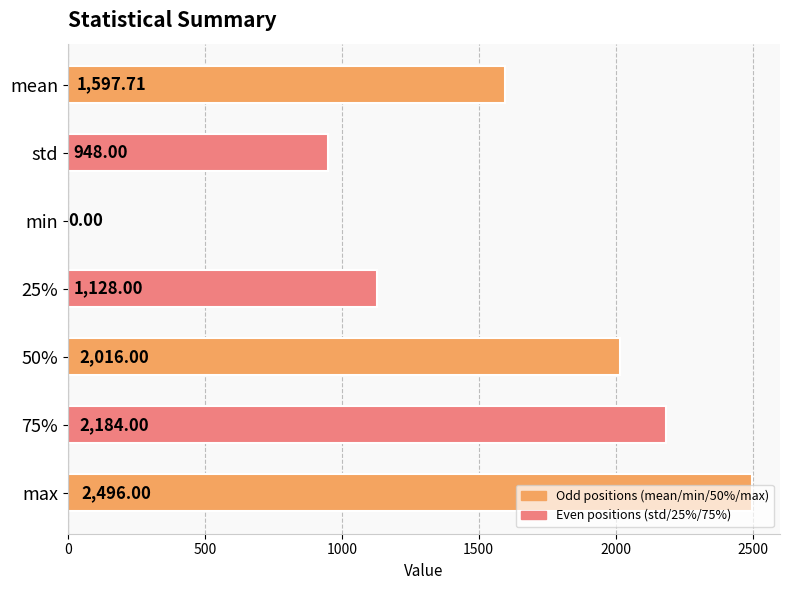

What is the greatest value displayed?

2496.0